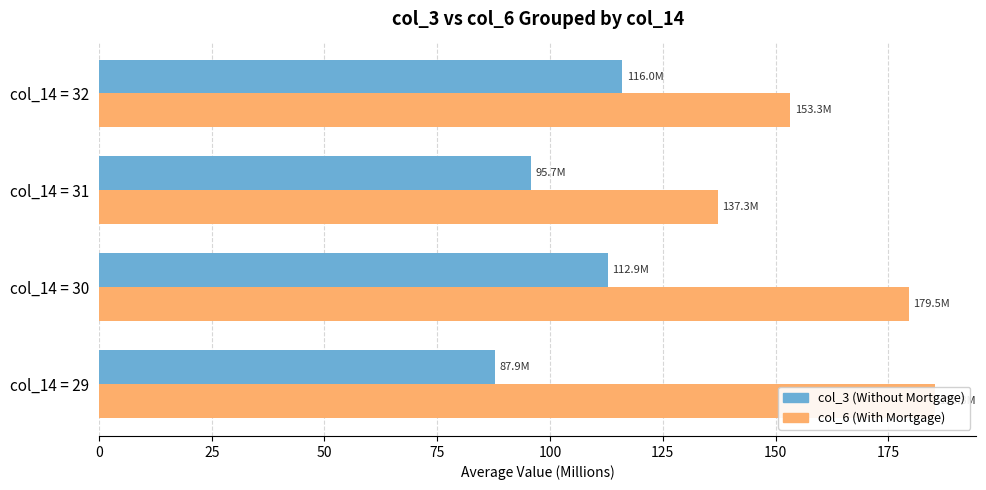

The col_3 (Without Mortgage) series shows 87.9 at col_14 = 29. True or false?

True